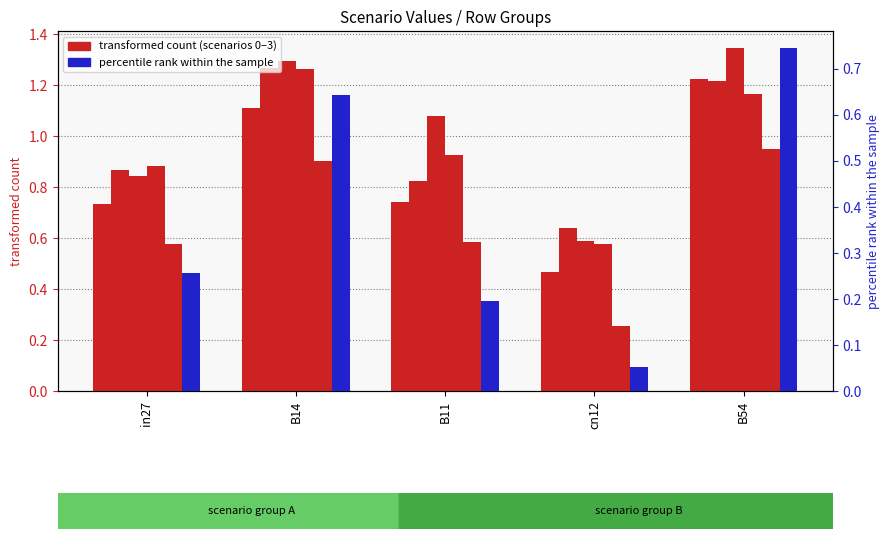

Rank the series at B11 from highest to lowest value.

job282_scenario4_545, job284_scenario3_547, job281_scenario2_542, job278_scenario0_538, job286_scenario0_550, job288_scenario2_557